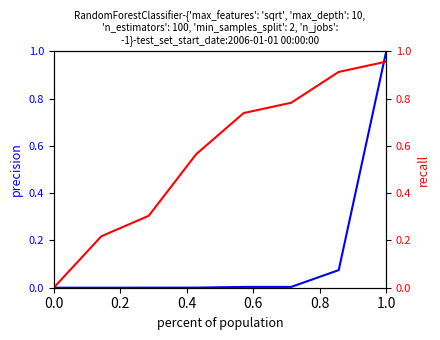

What is the label of the 7th point from the right?

0.2